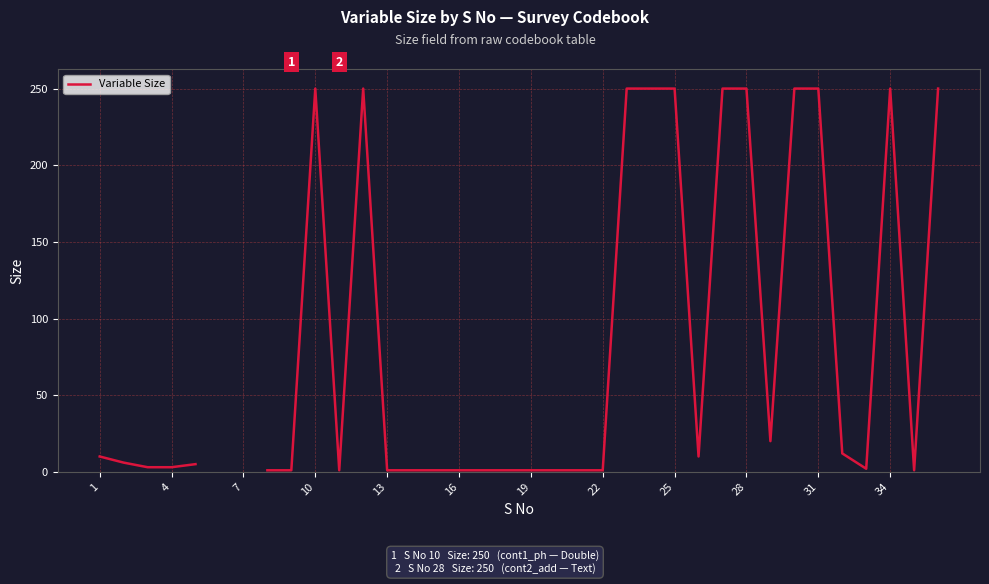

The chart shows a value of 1.7 at 7. True or false?

False